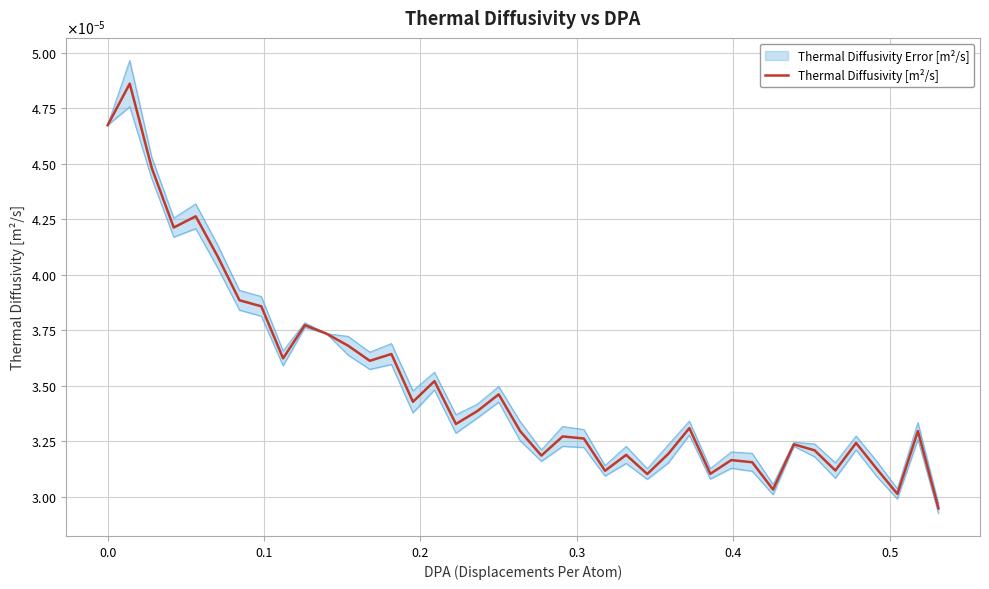

The value at 30 is 0.0. True or false?

False